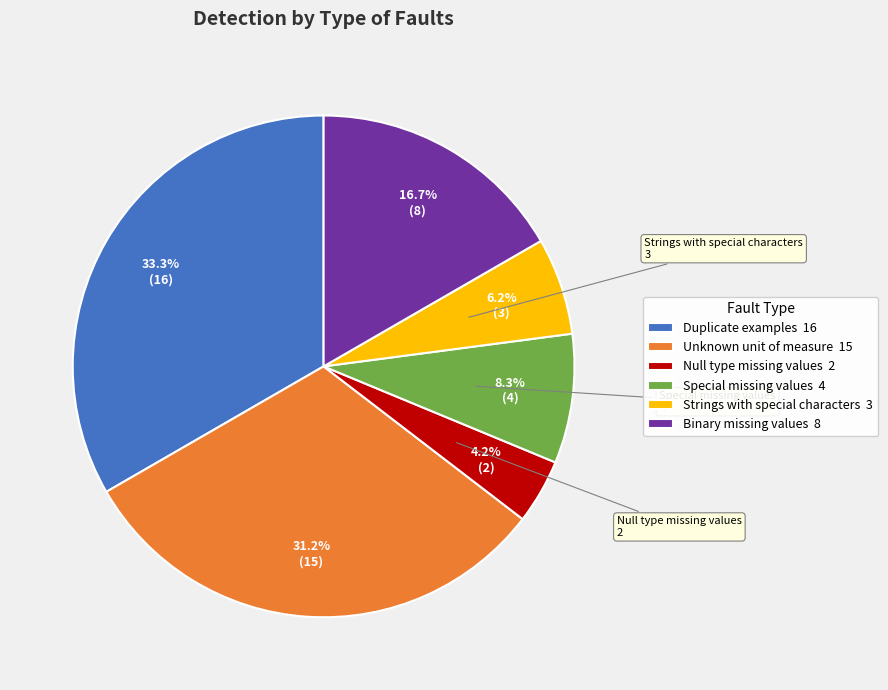

What percentage is the Strings with special characters slice, to the nearest percent?

6%